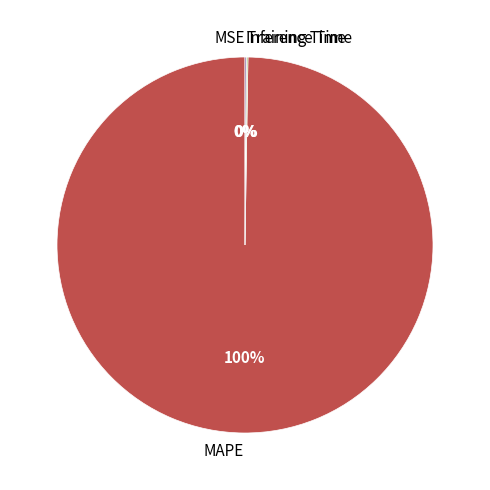

What percentage is the MAPE slice, to the nearest percent?

100%